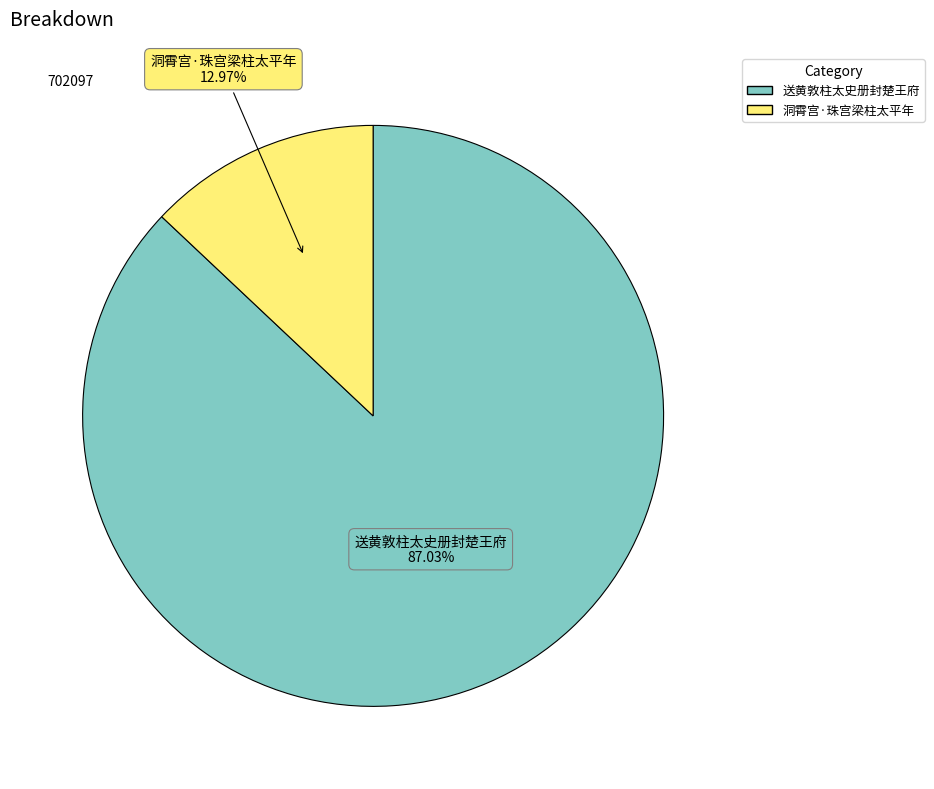

Is the sum of 送黄敦柱太史册封楚王府 and 洞霄宫·珠宫梁柱太平年 greater than half?

Yes